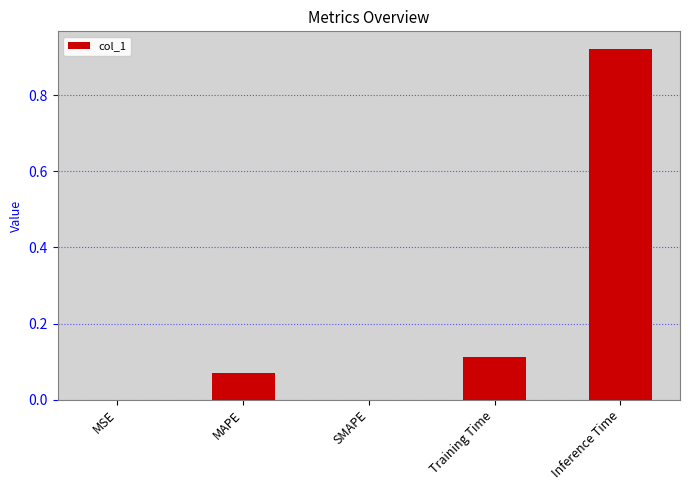

Which has a higher value, Inference Time or Training Time?

Inference Time